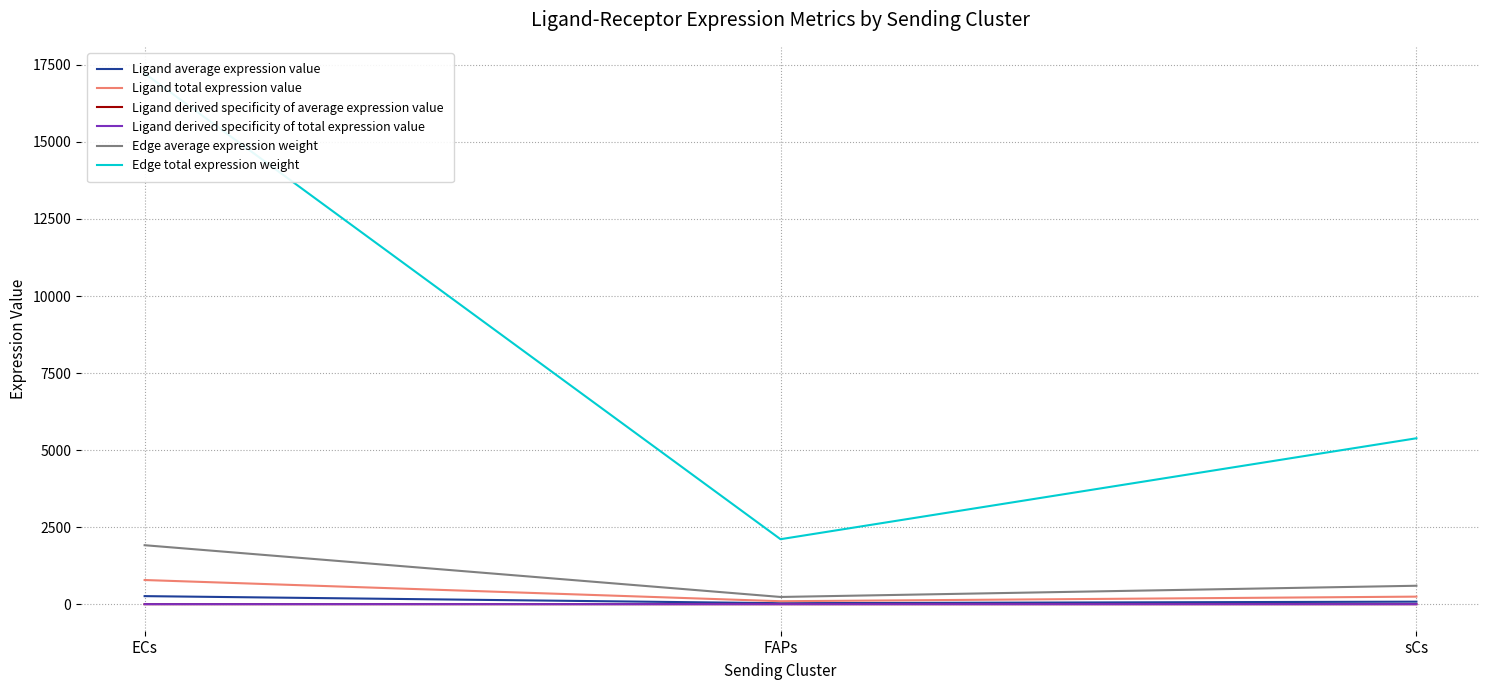

Does the chart display data point markers on the line(s)?

No